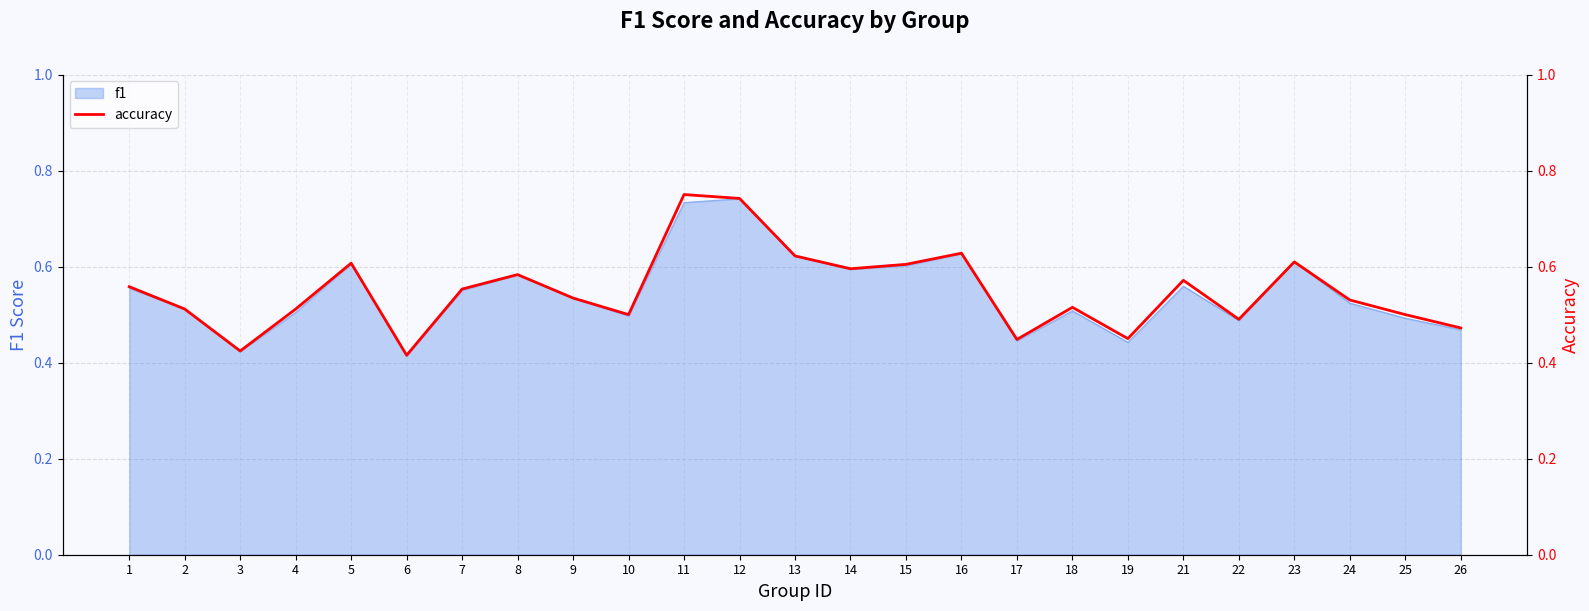

Reading right to left, what are all the values shown in this chart?

26=0.5	25=0.5	24=0.5	23=0.6	22=0.5	21=0.6	19=0.5	18=0.5	17=0.4	16=0.6	15=0.6	14=0.6	13=0.6	12=0.7	11=0.8	10=0.5	9=0.5	8=0.6	7=0.6	6=0.4	5=0.6	4=0.5	3=0.4	2=0.5	1=0.6